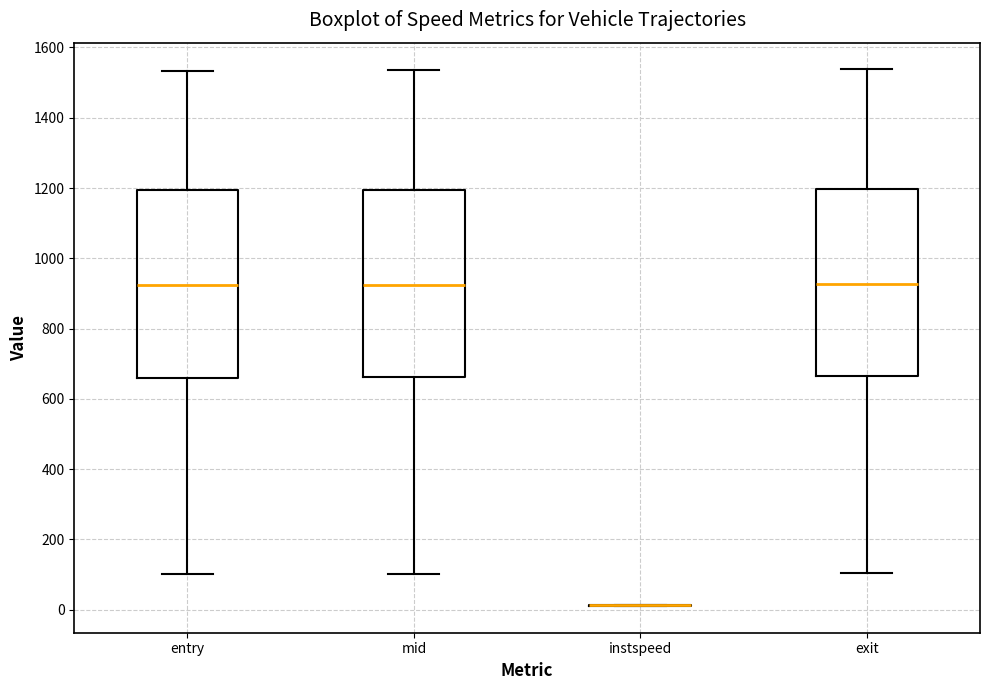

Reading left to right, transcribe this box plot: for each box, give where its median line is, the range the box spans, and where its two whiskers end, as read against the y-axis. The values are not printed on the chart, so give them approximately, as read against the axis.

entry: median 920, box 660 to 1200, whiskers 100 to 1540
mid: median 920, box 660 to 1200, whiskers 100 to 1540
instspeed: box collapsed to a line at 20, whiskers 20 to 20
exit: median 920, box 660 to 1200, whiskers 100 to 1540